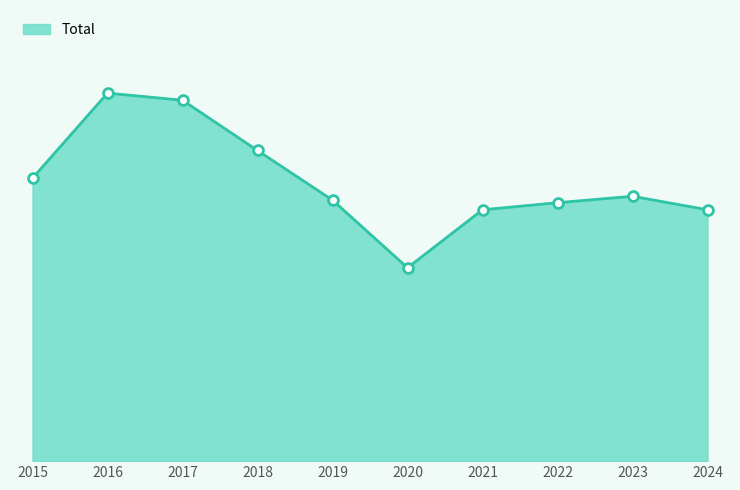

What is the ratio of the value at 2016 to the value at 2015?

1.2